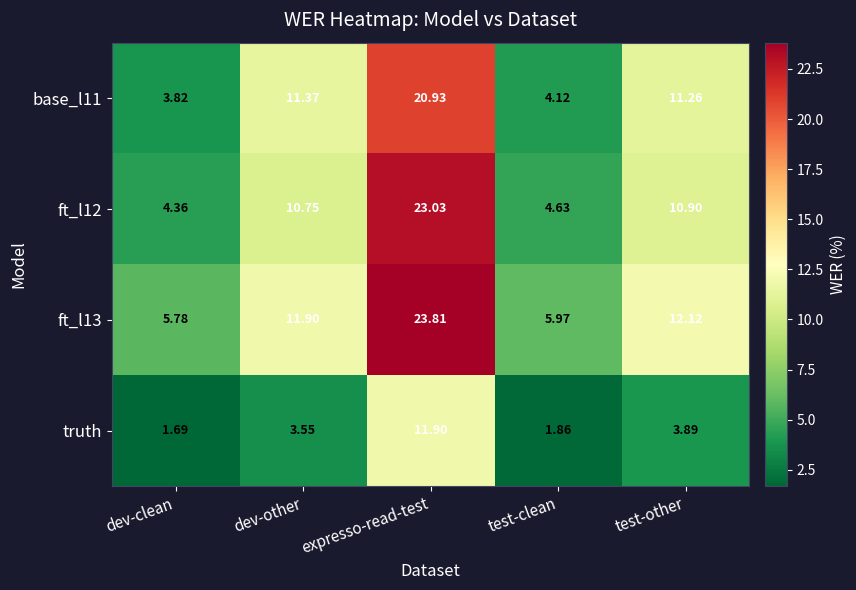

At which category is the sum across all series the highest?

expresso-read-test